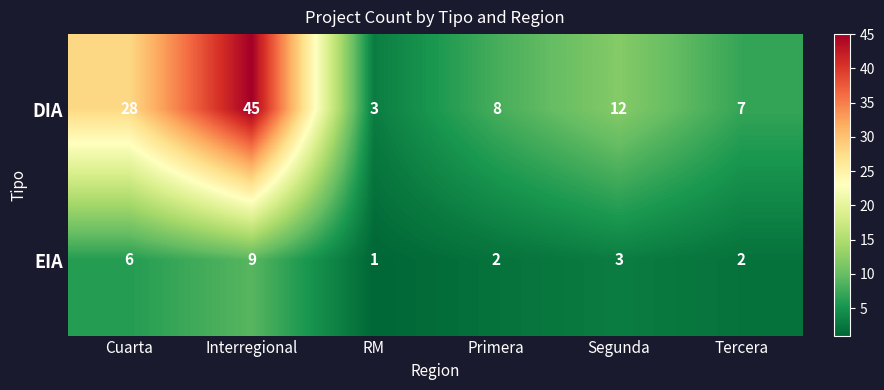

Which series changed the most between Interregional and Tercera?

DIA